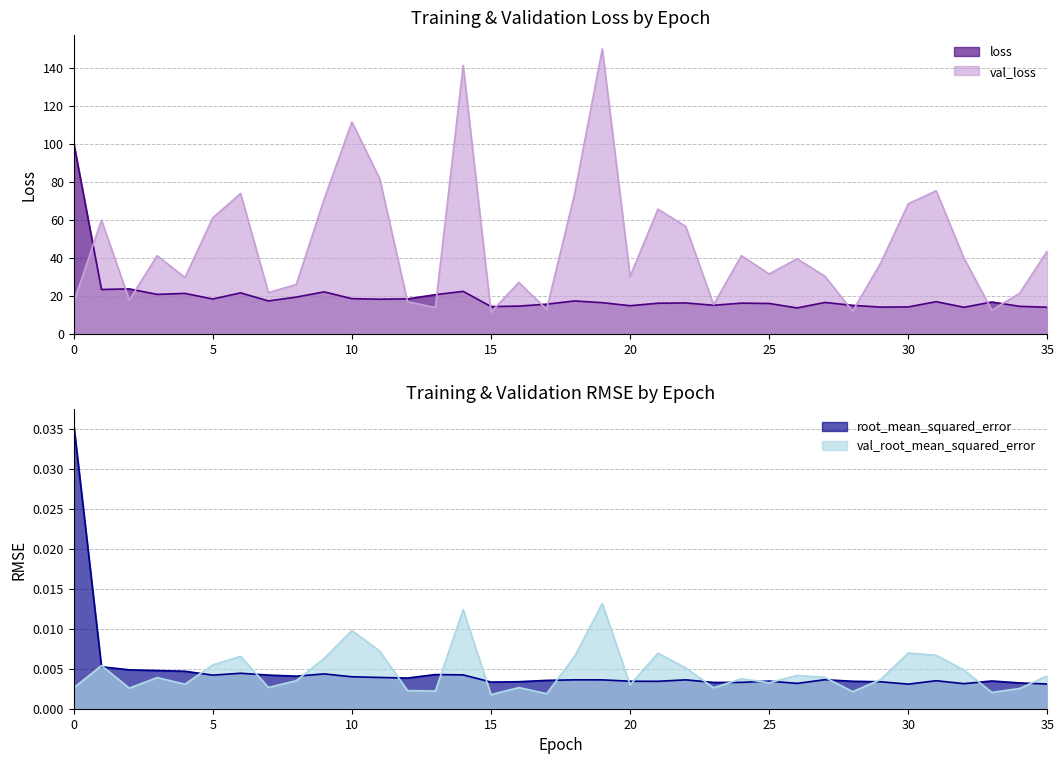

What is the total value across all series at 31?

92.3